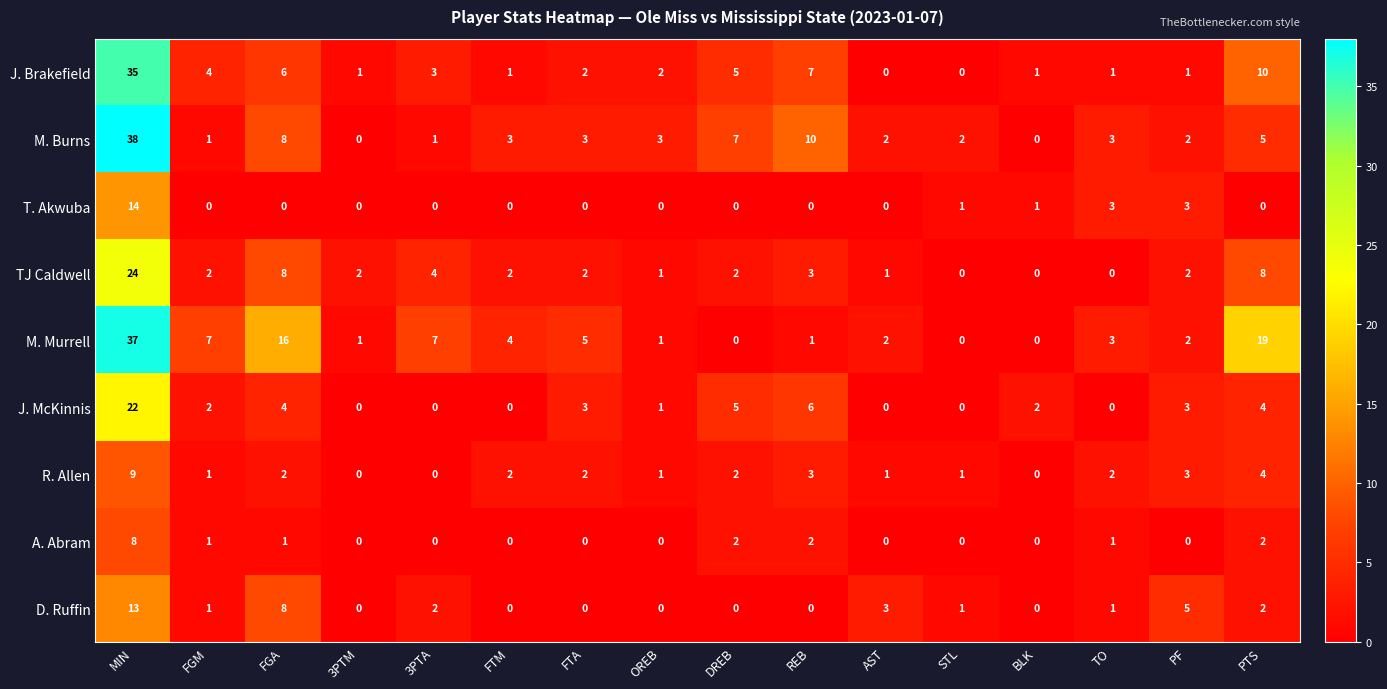

Which series has the largest total across all categories?

M. Murrell